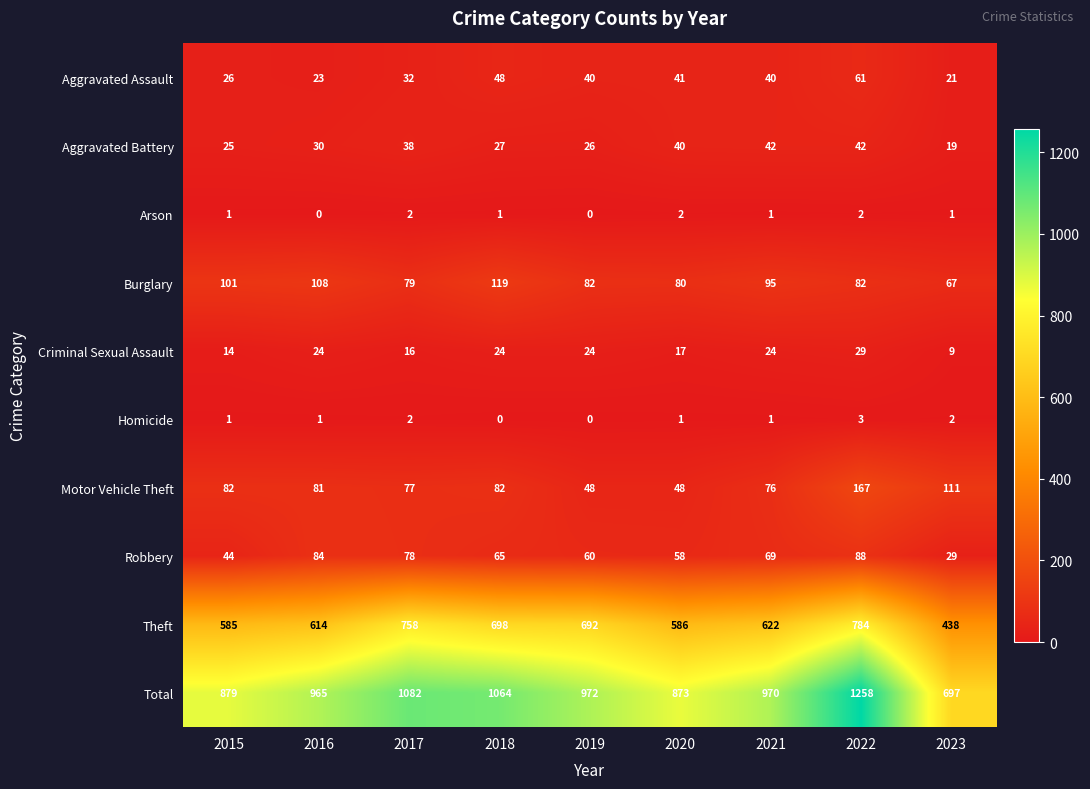

Which series has the widest spread of values?

Total